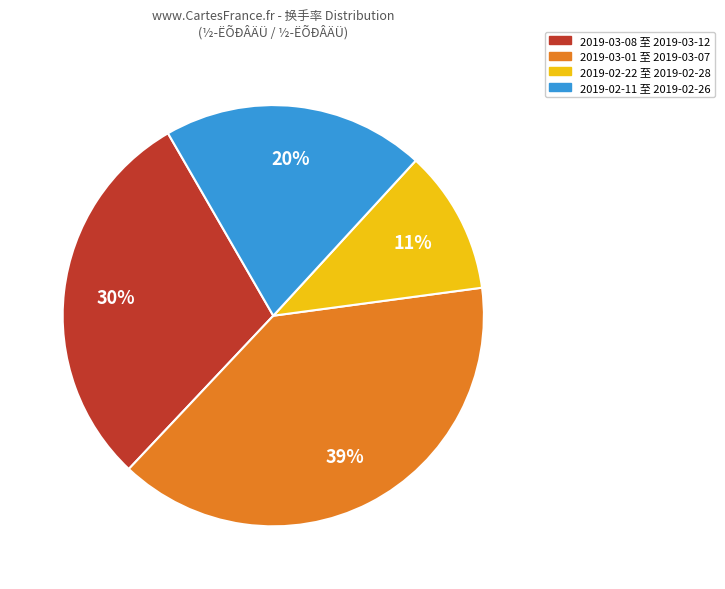

To the nearest percent, what is the average slice percentage?

25%